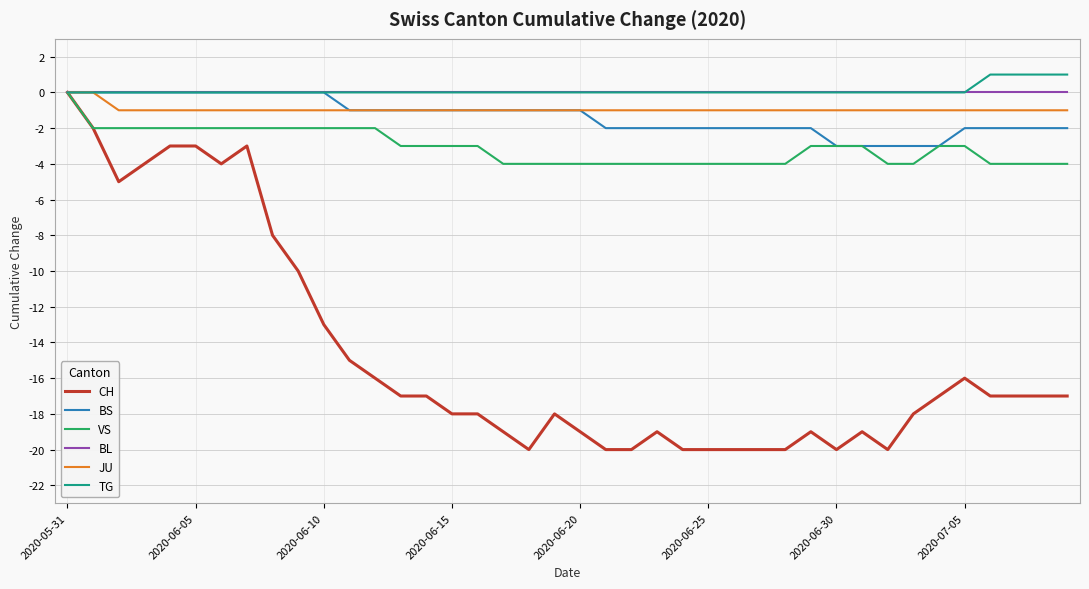

Which series has the largest range (max minus min)?

CH